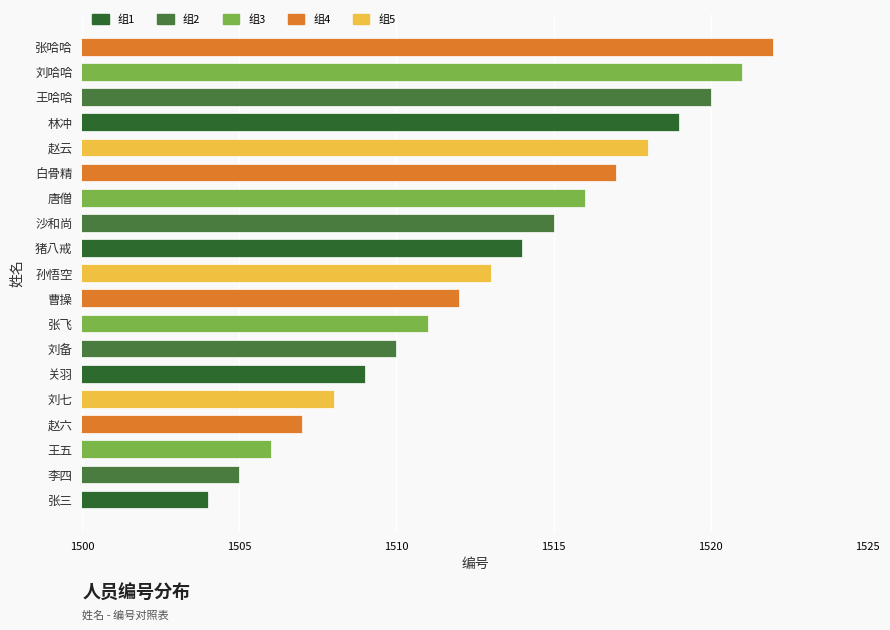

Does the chart contain any negative values?

No